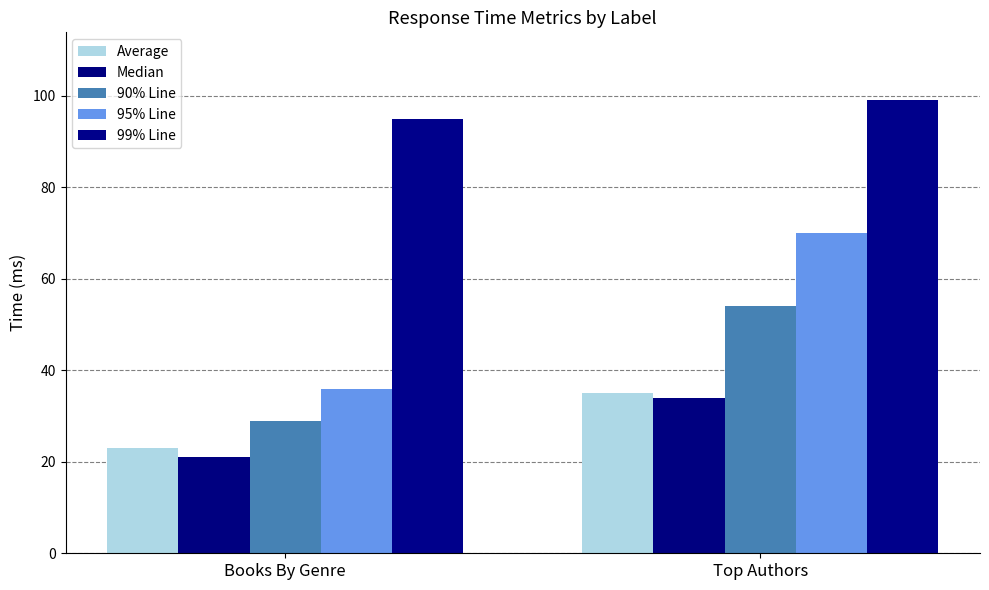

List the labels in order of Average value, smallest first.

Books By Genre, Top Authors